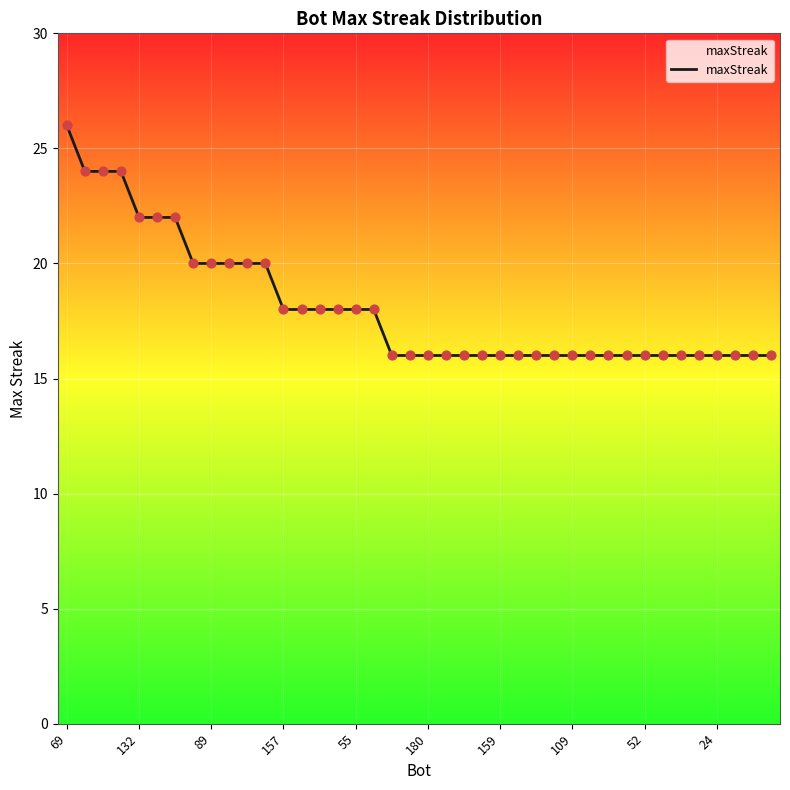

What is the maximum value shown in the chart?

26